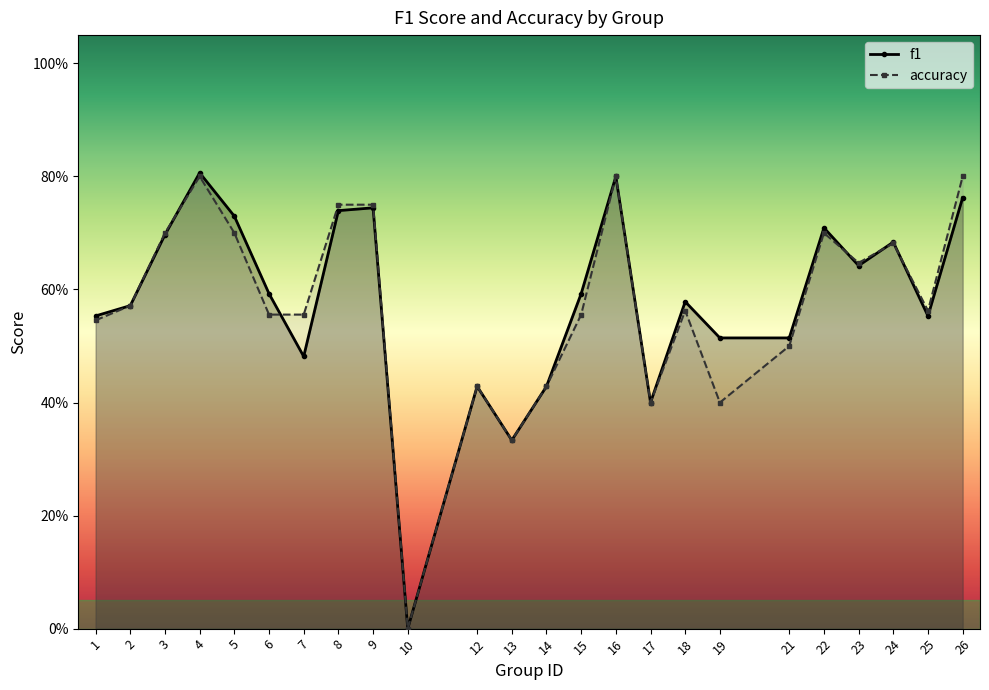

Between which two adjacent categories do f1 and accuracy first intersect?

3 and 4